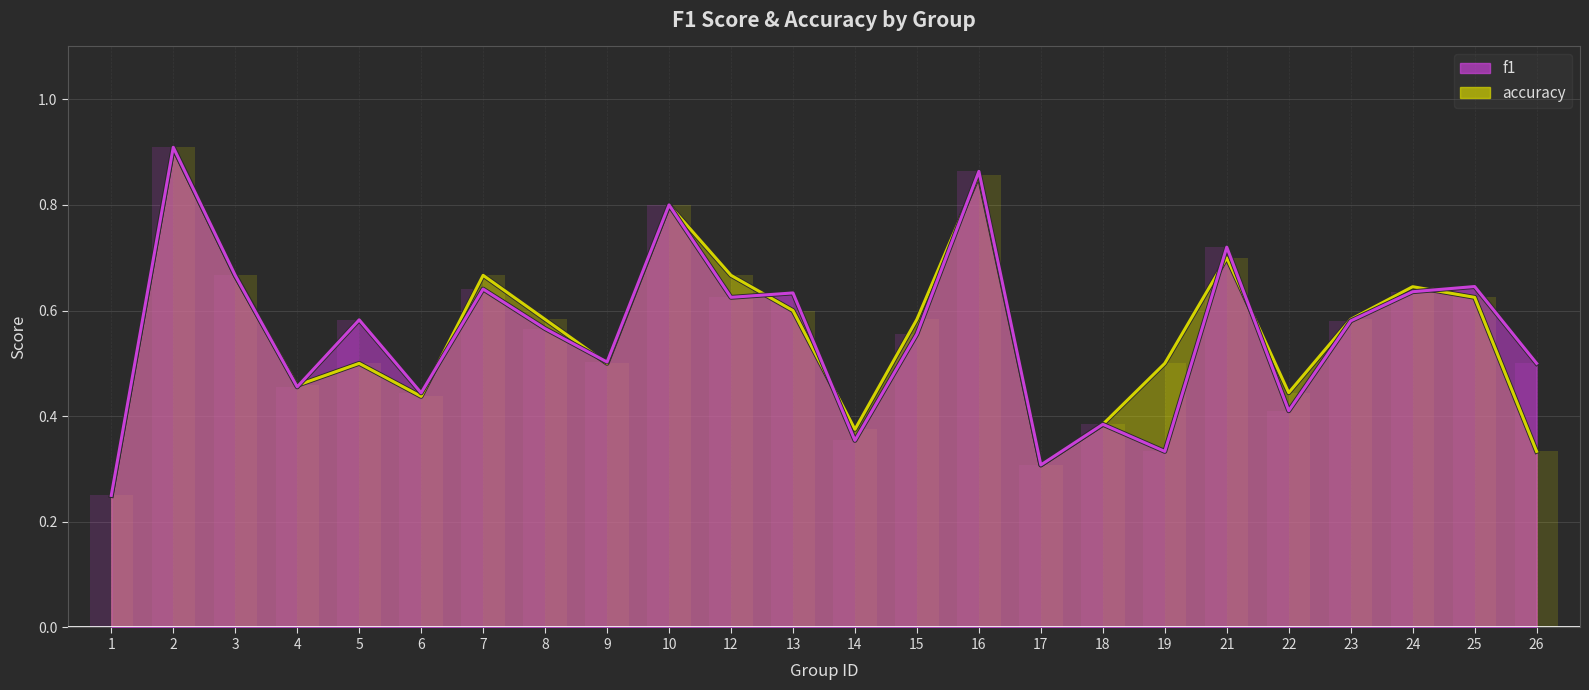

Is it true that f1 equals 0.5 at 17?

False